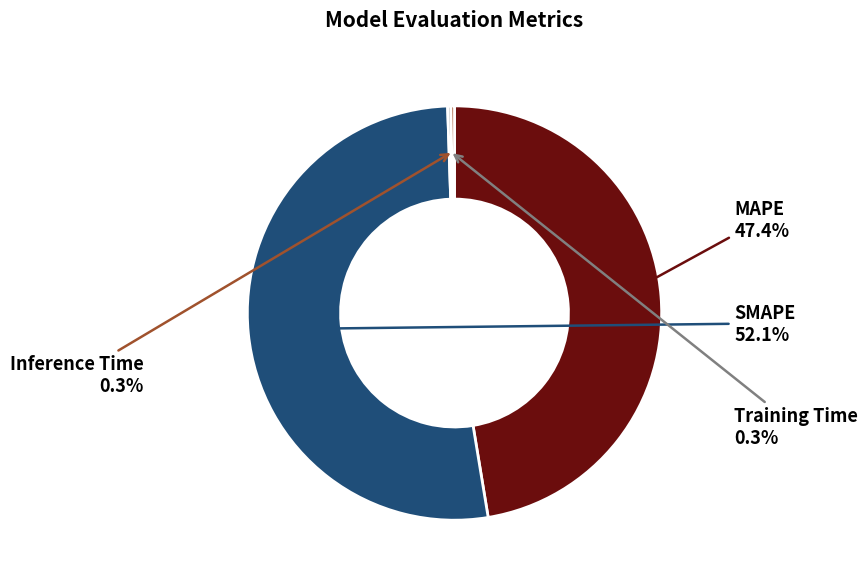

What portion of the pie excludes MAPE?

52.6%